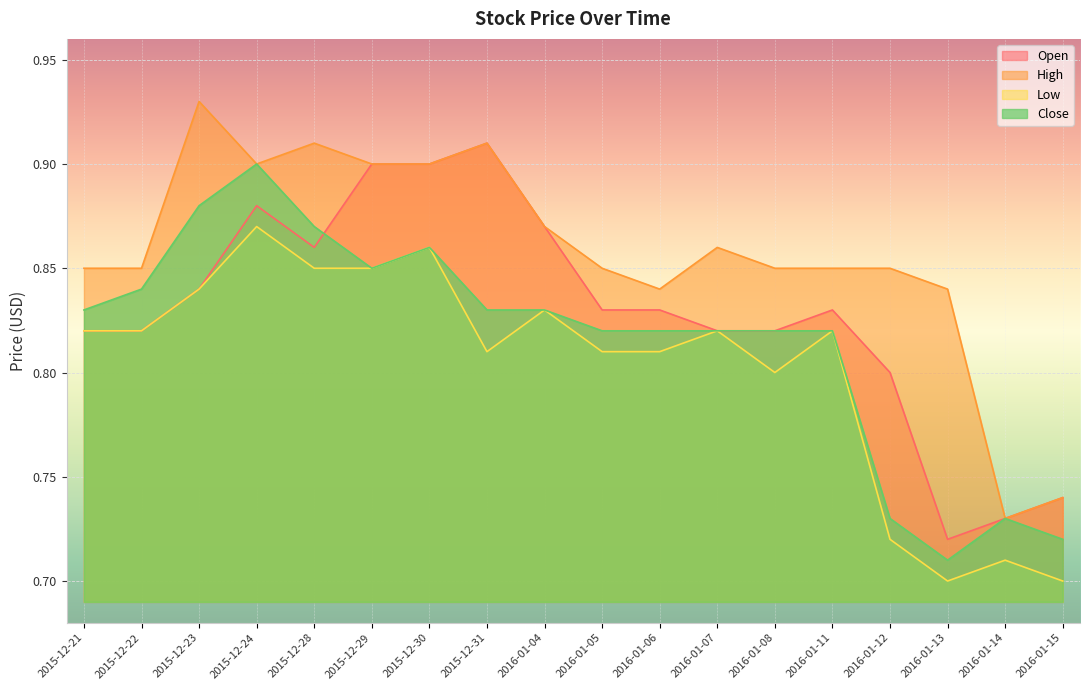

The High series shows 0.6 at 2015-12-21. True or false?

False